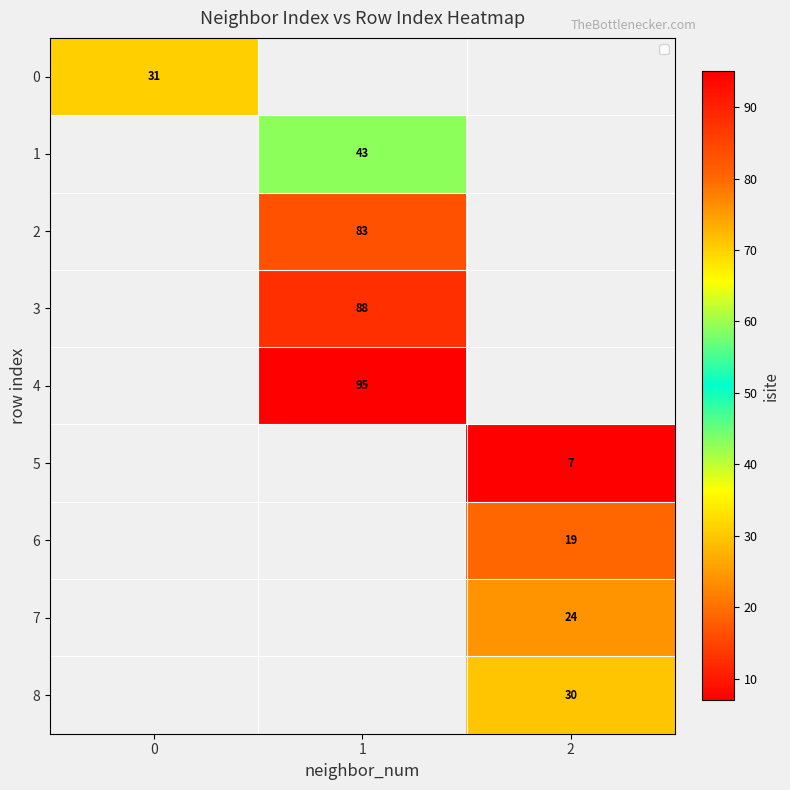

At how many categories does at least one series exceed 39?

1